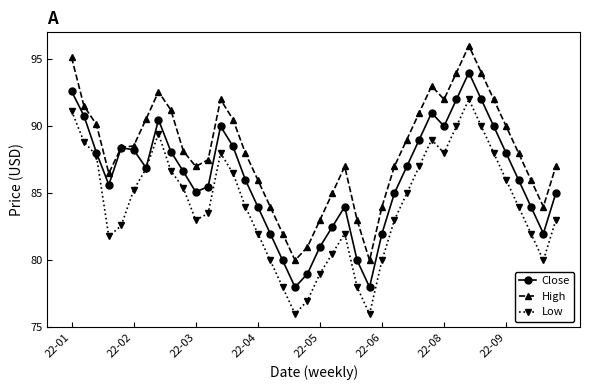

How many data points does each series have?

40